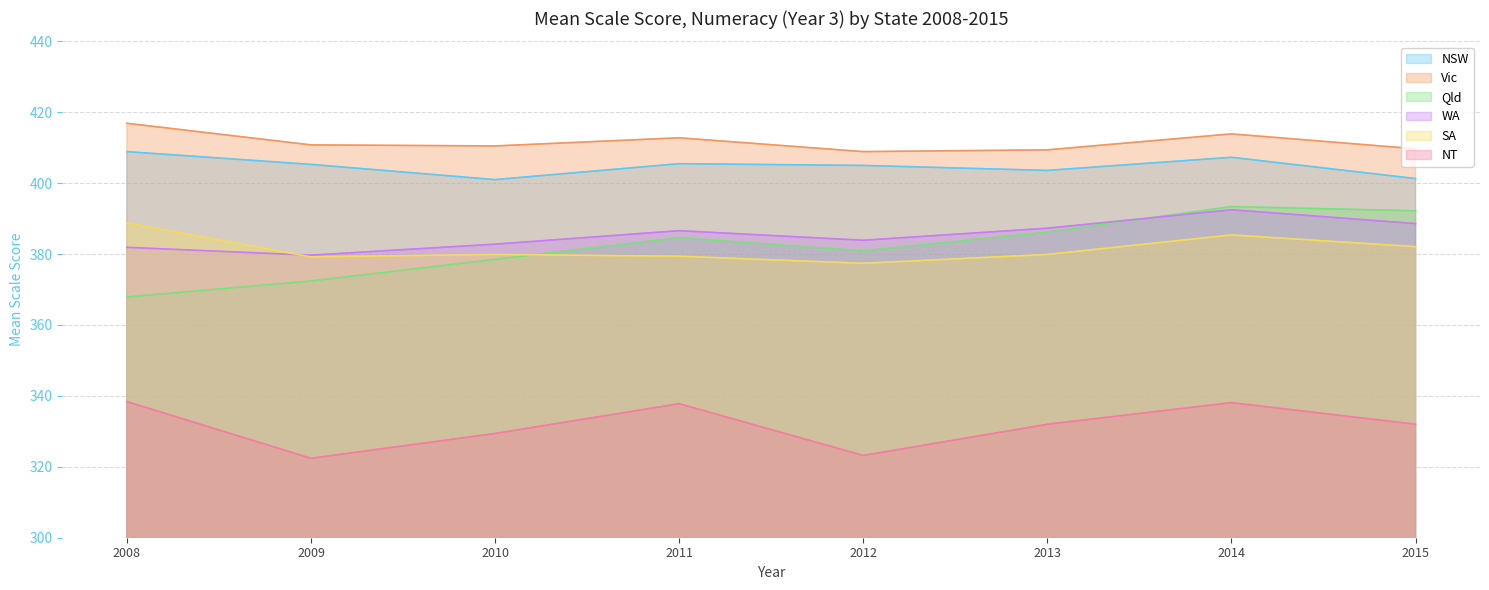

Reading left to right, extract all data points from this chart.

NSW: 408.9	405.3	401.0	405.5	405.0	403.6	407.3	401.3
Vic: 416.9	410.8	410.5	412.8	408.9	409.4	413.9	409.7
Qld: 367.9	372.4	378.5	384.6	380.9	386.2	393.4	392.2
WA: 381.9	379.7	382.8	386.6	383.9	387.3	392.5	388.6
SA: 388.8	379.2	379.9	379.4	377.4	379.9	385.4	382.1
NT: 338.4	322.4	329.4	337.8	323.2	332.0	338.1	332.0